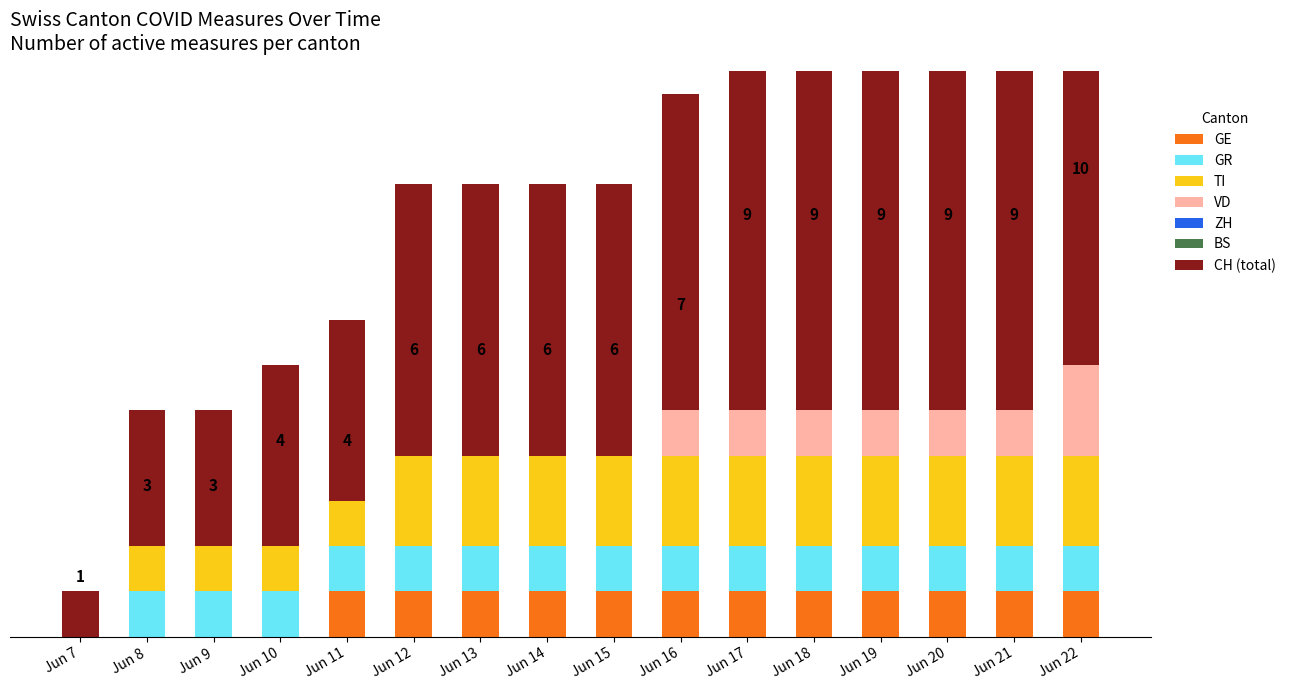

How many groups of bars are there?

16